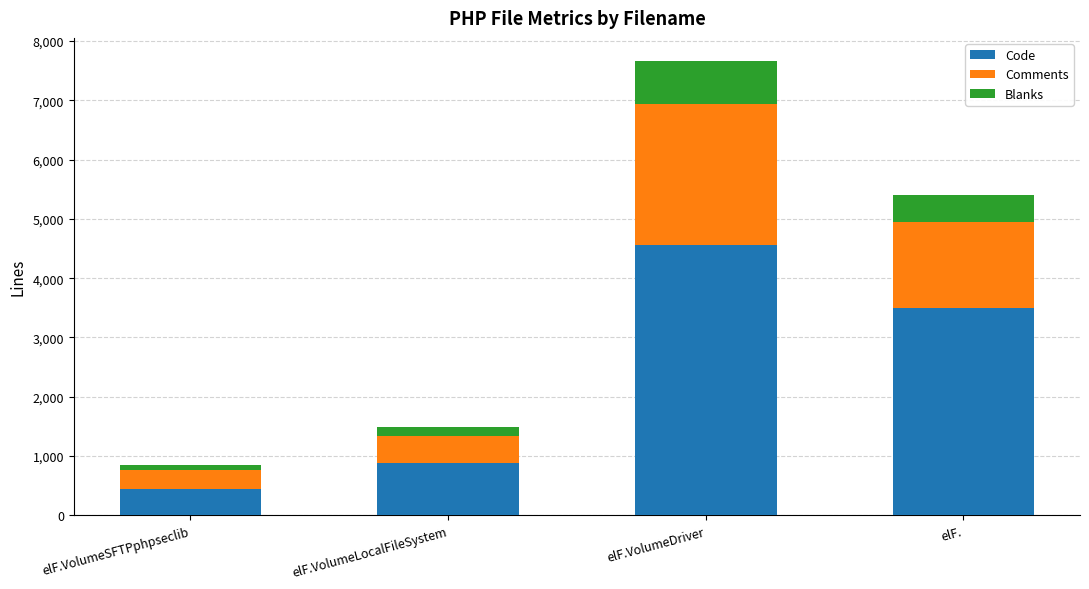

What is the total value across all series at elF.VolumeLocalFileSystem?

1483